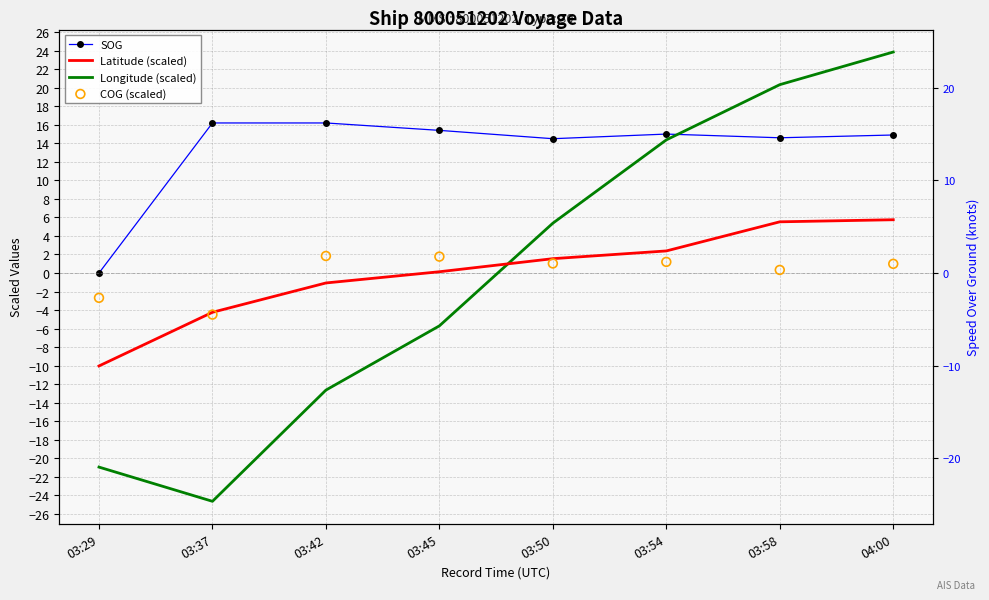

Is the value of SOG at 03:45 greater than the value of Latitude (scaled) at 03:50?

Yes